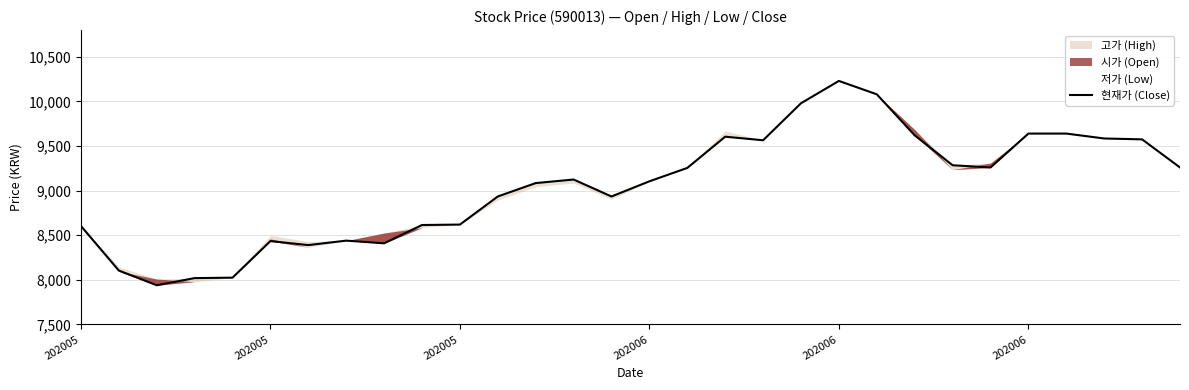

Is it true that the value at 22 is 12586?

False